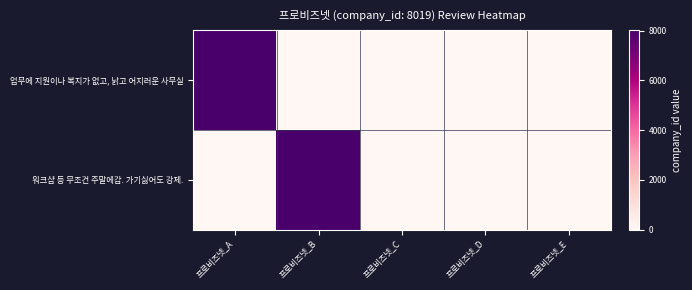

Which series has the widest spread of values?

업무에 지원이나 복지가 없고, 낡고 어지러운 사무실